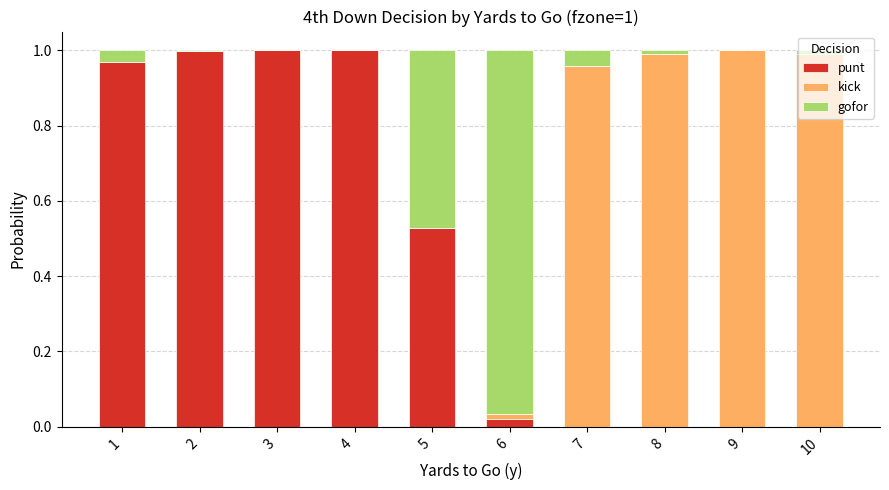

True or false: punt has a value of 0.6 at 3.

False